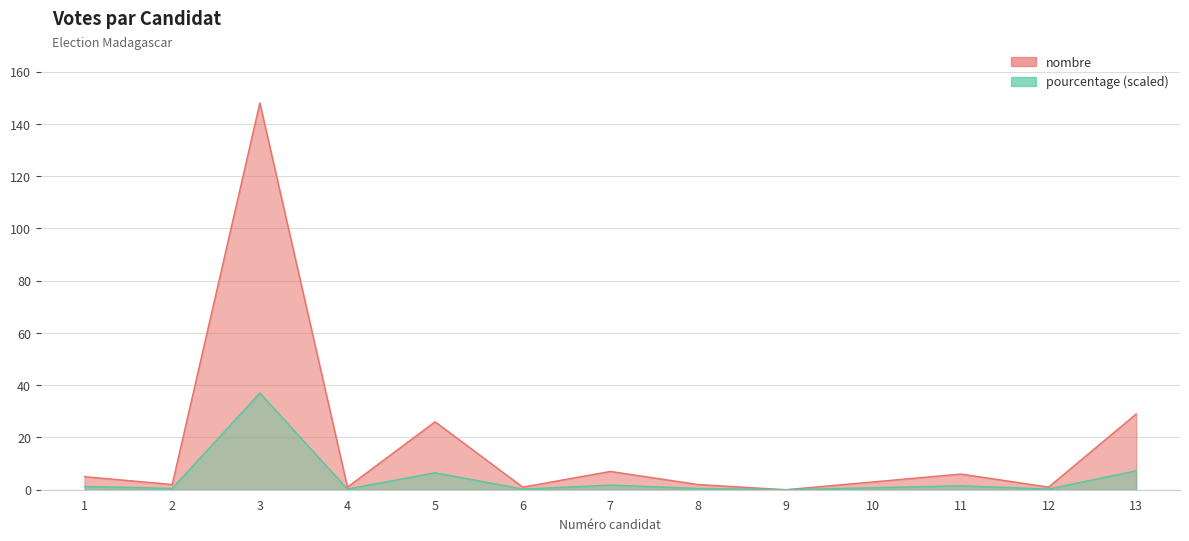

Where is the first local minimum?

2